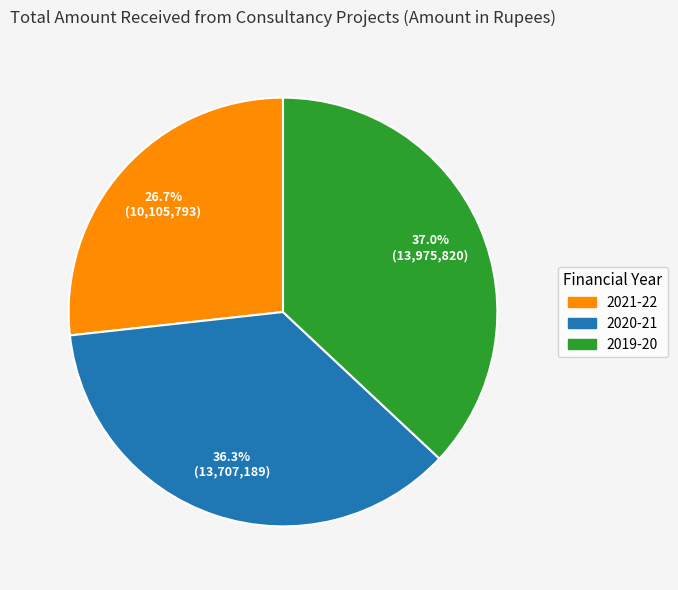

What is the total percentage of 2020-21 and 2021-22?

63.0%